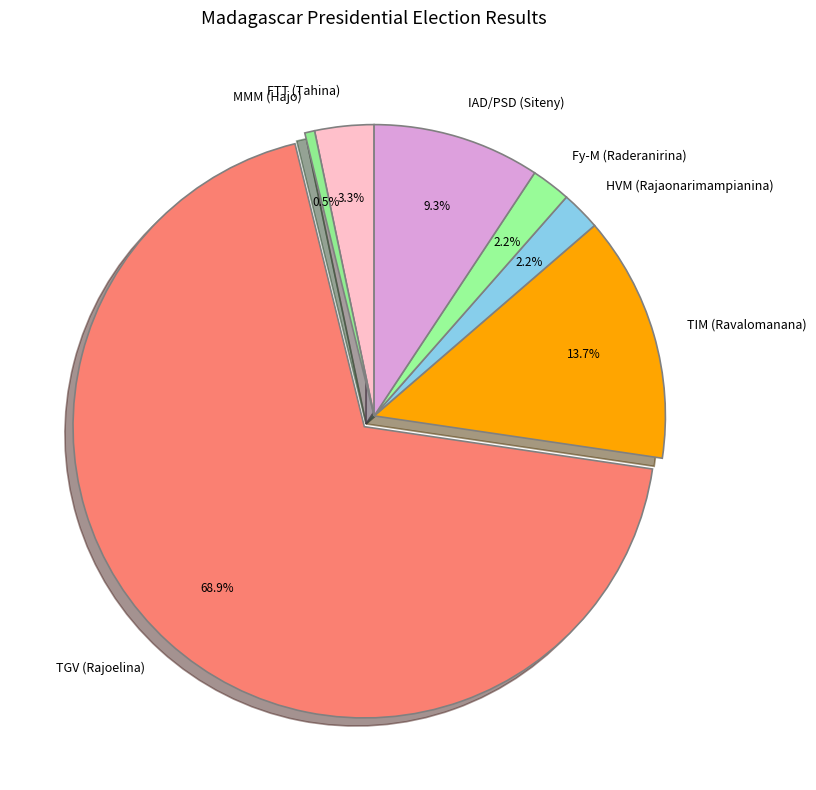

To the nearest percent, what is the average slice percentage?

14%